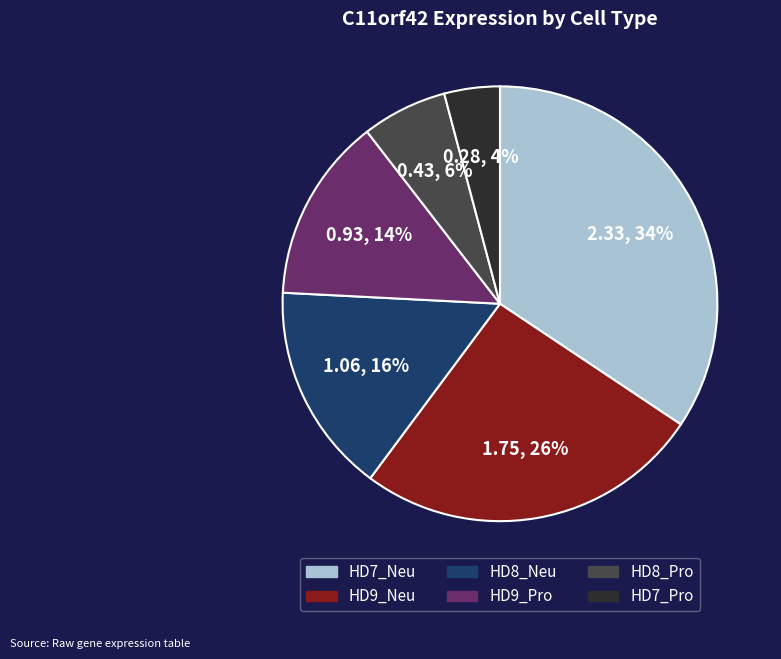

To the nearest percent, what is the combined percentage of HD7_Pro and HD9_Pro?

18%